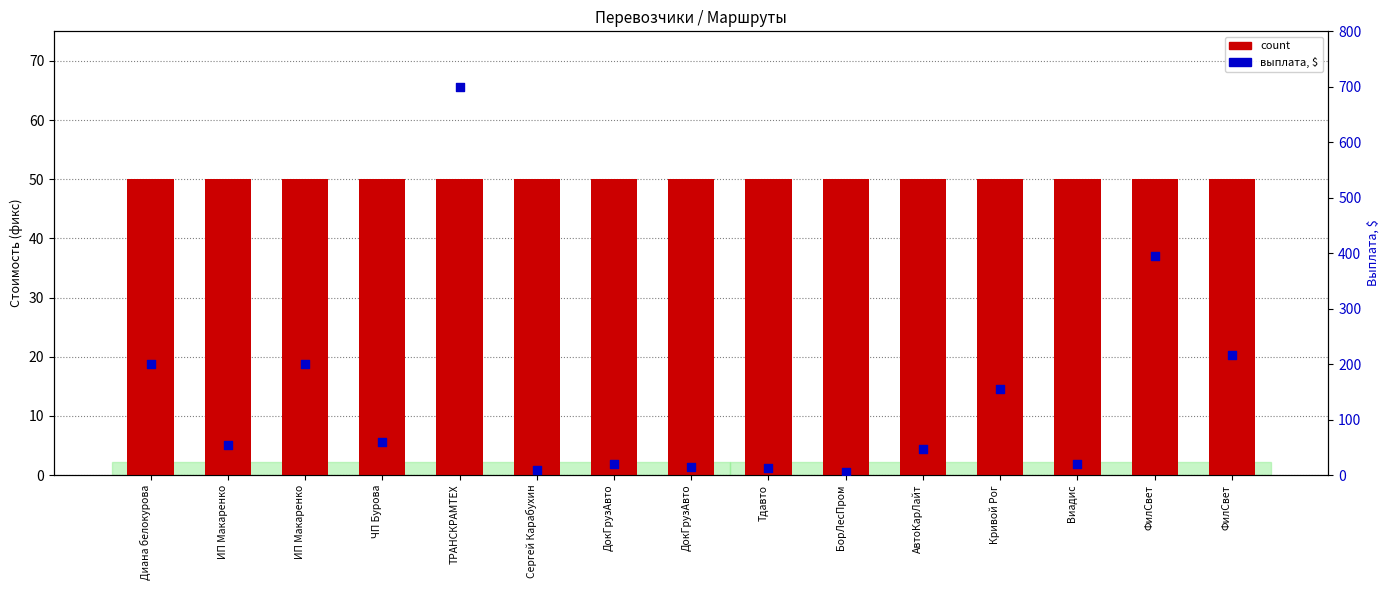

What are all the series names shown in the legend?

count, выплата, $